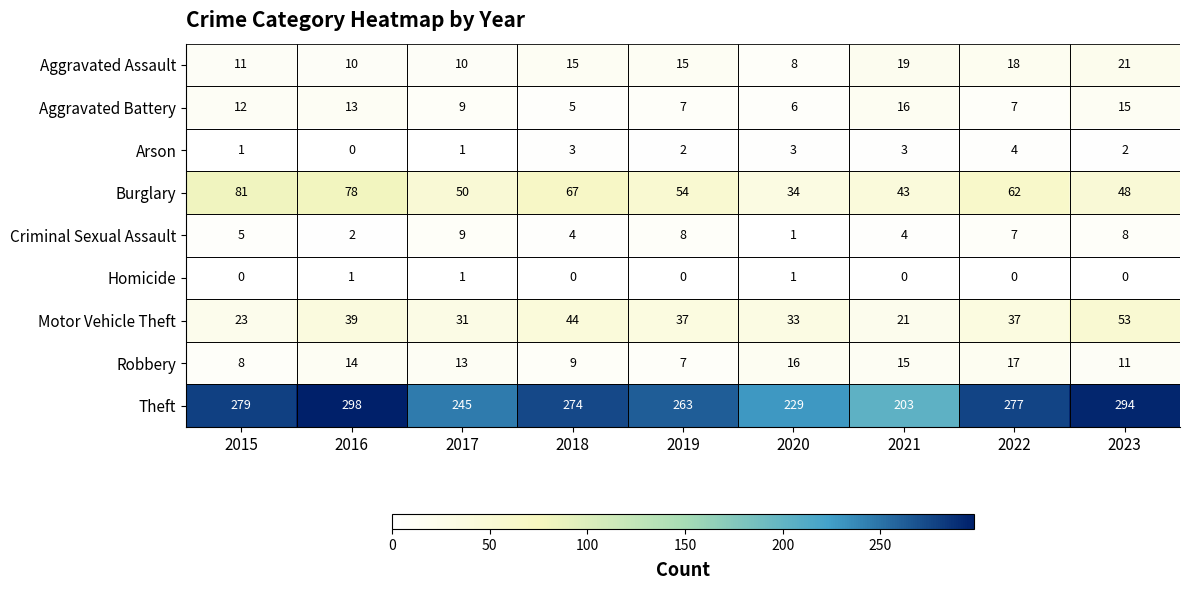

Read the Motor Vehicle Theft value at 2023, to the nearest 5.

55